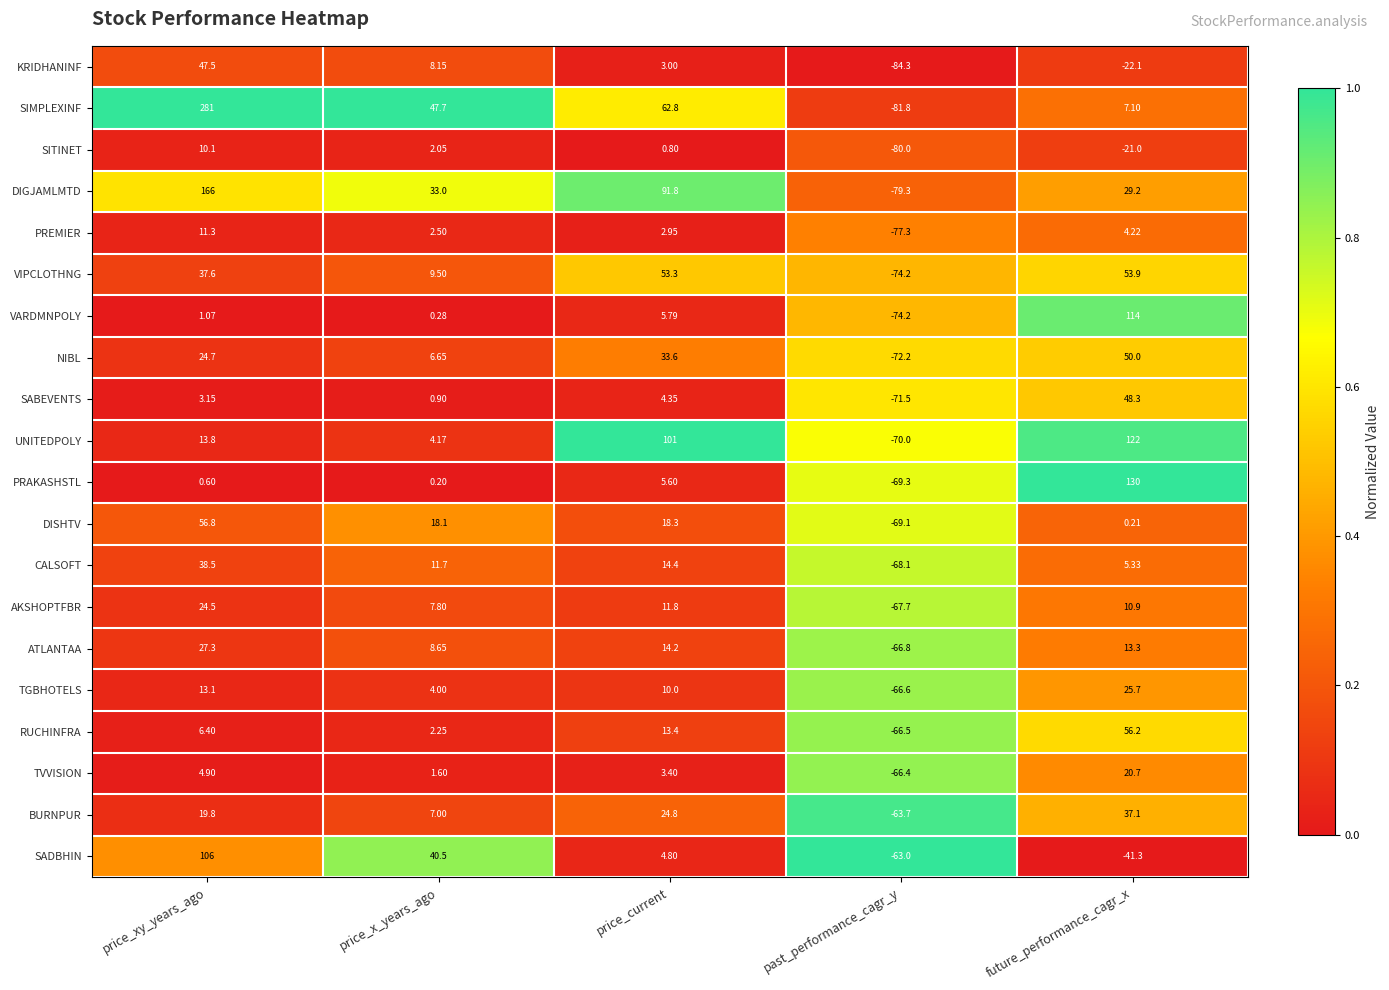

Where does the NIBL series first go above 24?

price_xy_years_ago